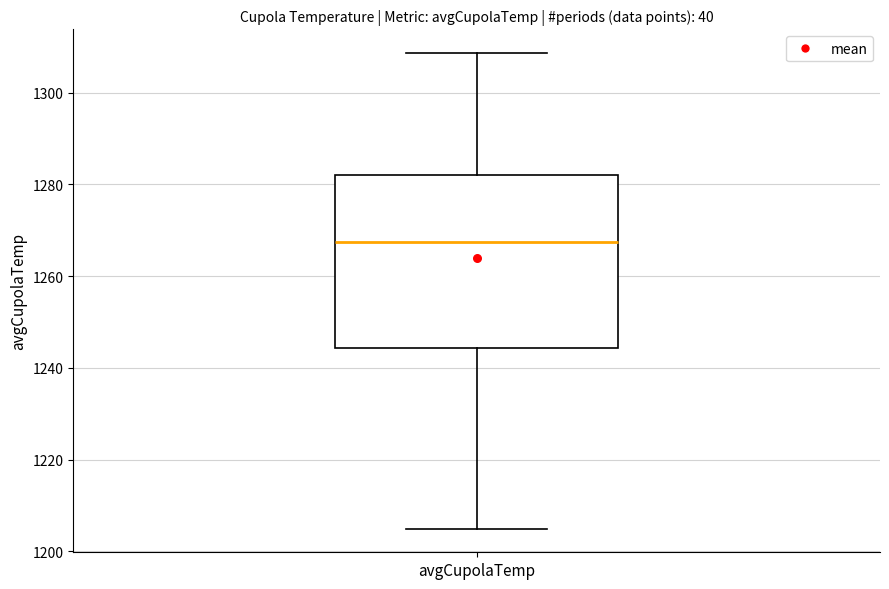

Read this box plot against the y-axis: the position of the median line, the range covered by the box, and the ends of both whiskers. The values are not printed on the chart, so give them approximately, as read against the axis.

median 1268, box 1244 to 1282, whiskers 1204 to 1308